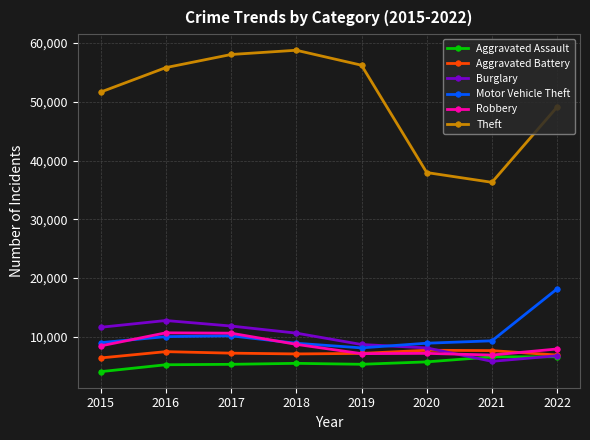

Which category has the highest value across all series?

2018